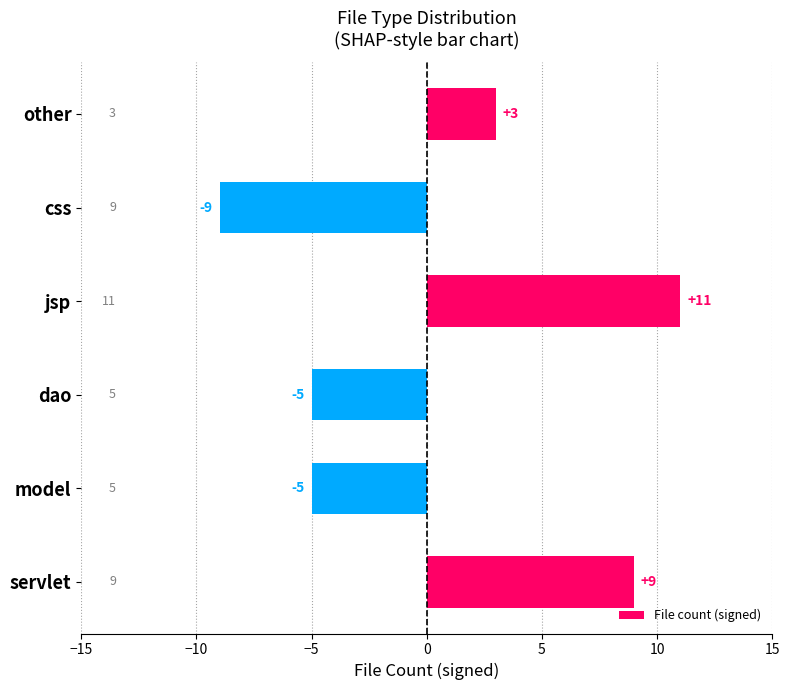

What is the difference between the second highest and second lowest values?

14